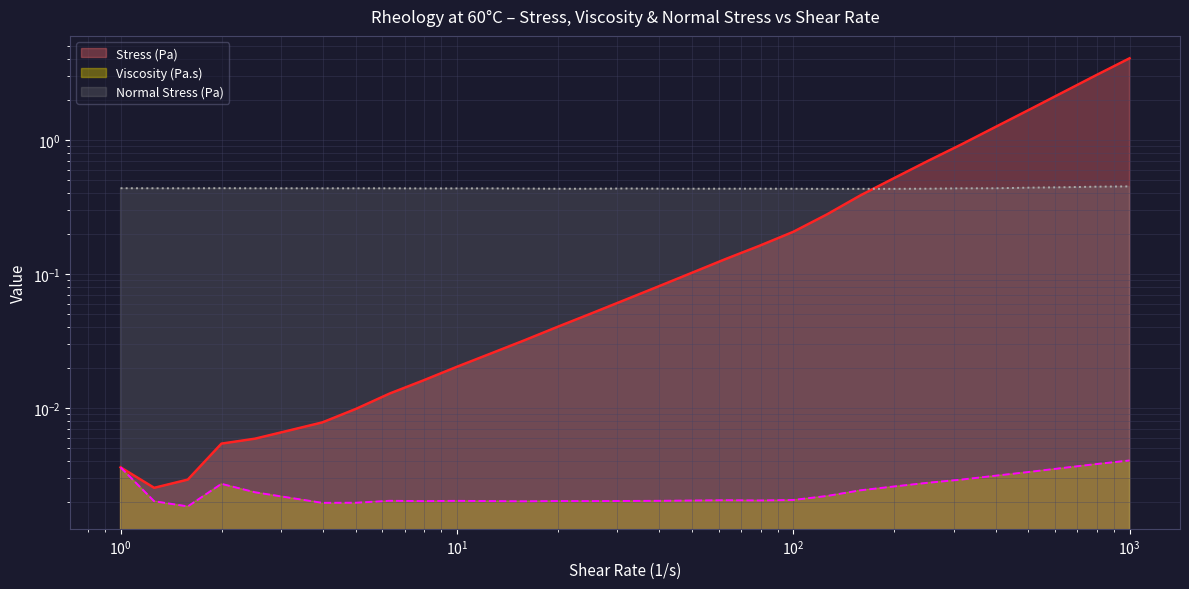

Between 63.0957 and 398.107, which is larger?

398.107